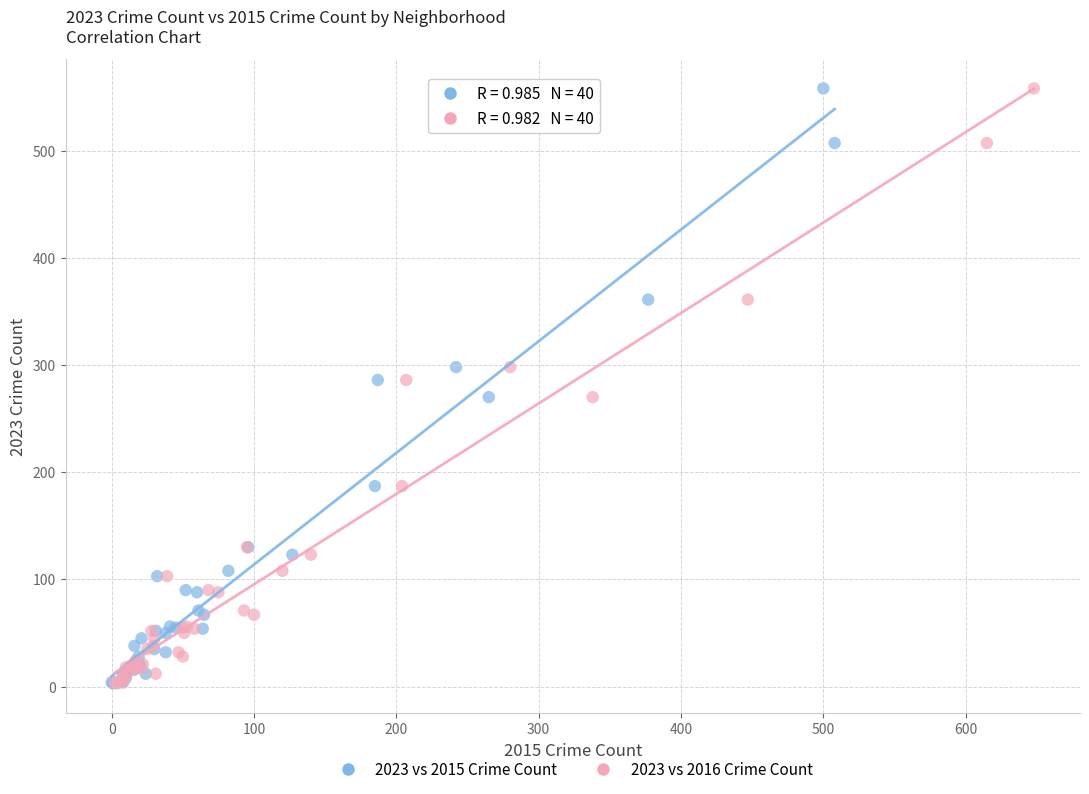

What are all the series names shown in the legend?

2023 vs 2015 Crime Count, 2023 vs 2016 Crime Count